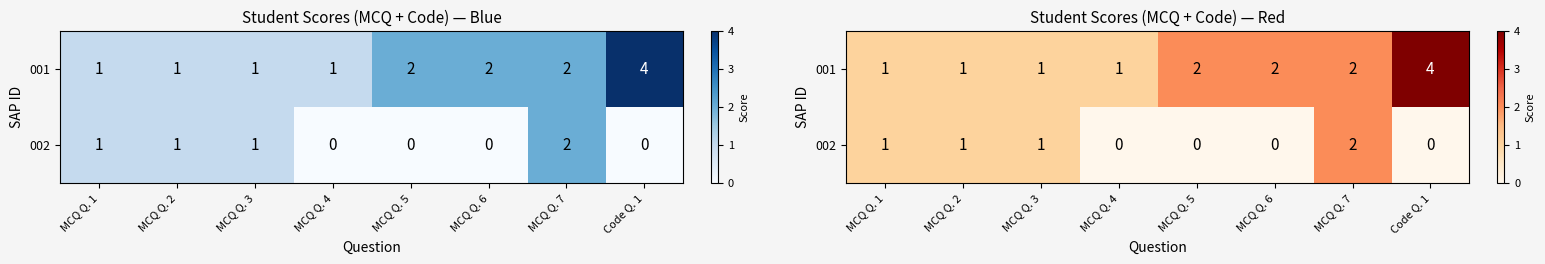

Rank the categories by 001 value from highest to lowest.

Code Q. 1, MCQ Q. 5, MCQ Q. 6, MCQ Q. 7, MCQ Q. 1, MCQ Q. 2, MCQ Q. 3, MCQ Q. 4